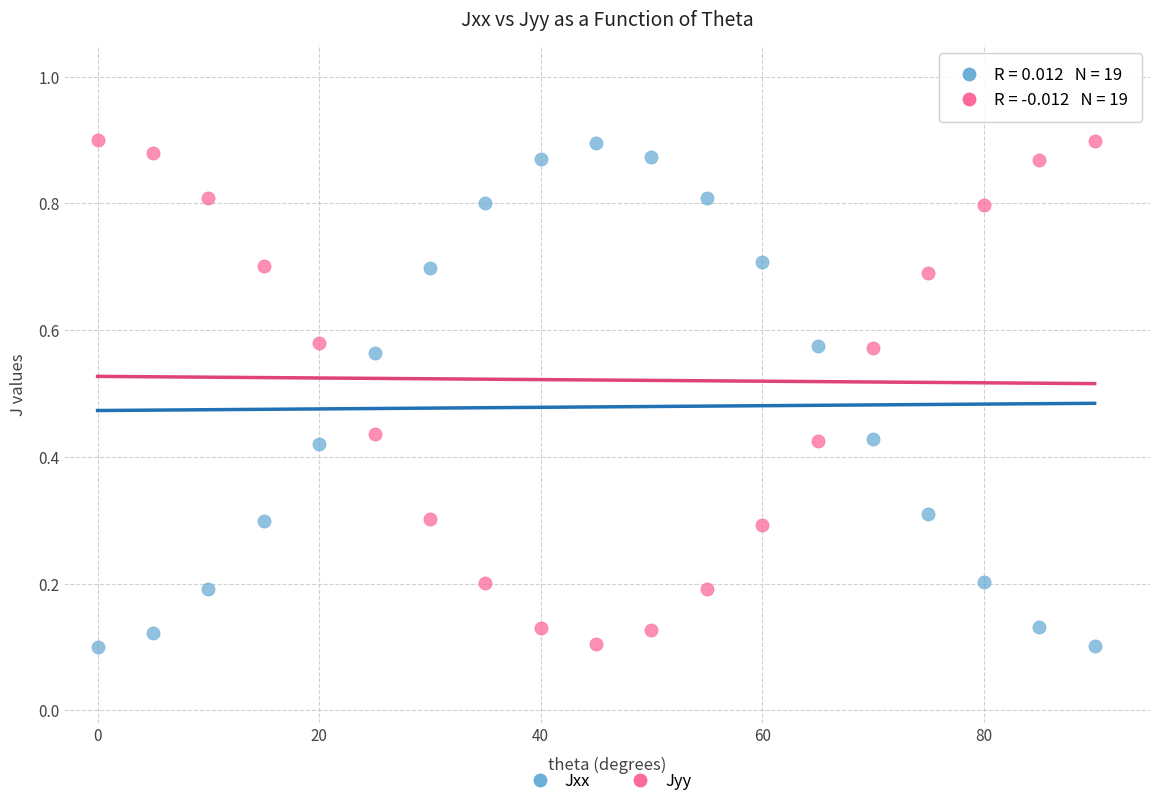

Across all data points, what is the range of X values (max minus min)?

90.0